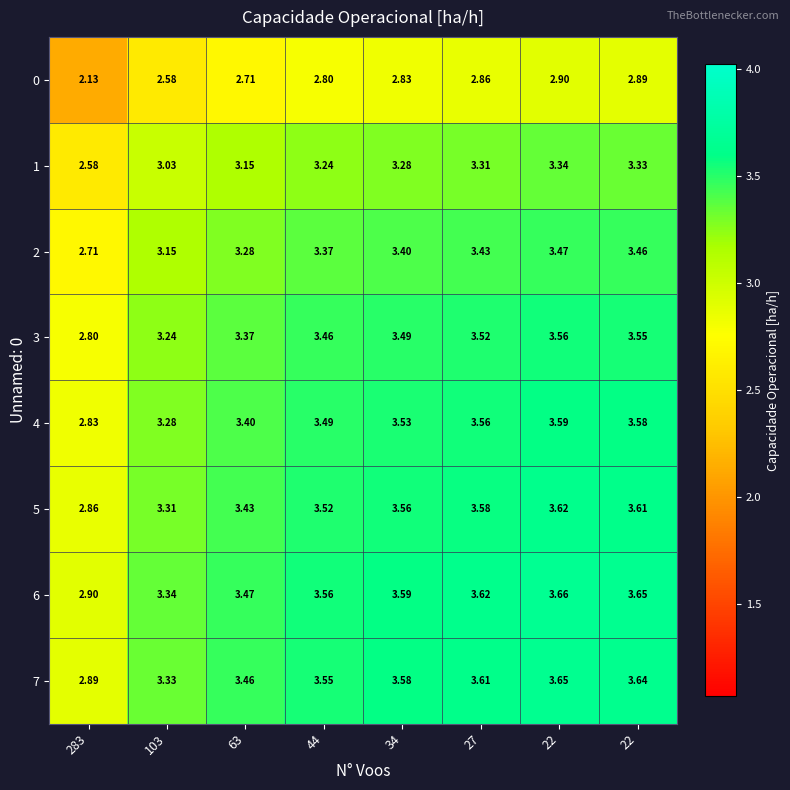

How many data points in 1 are less than 3?

1